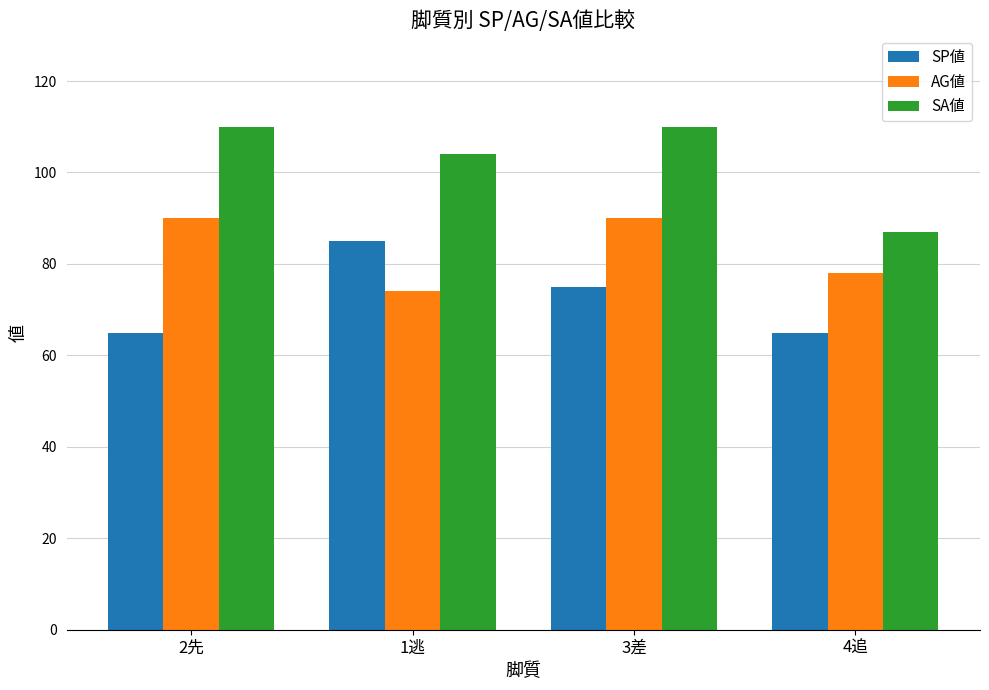

Which series changed the most between 1逃 and 4追?

SP値